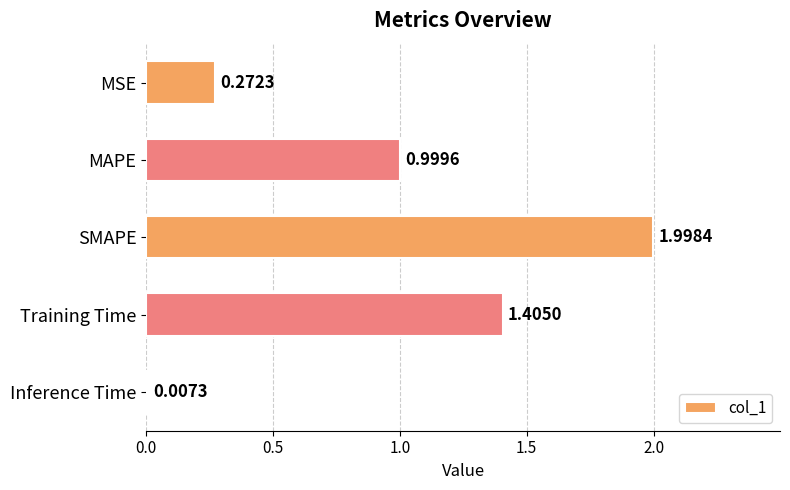

Where is the data nearest to the value 1?

MAPE